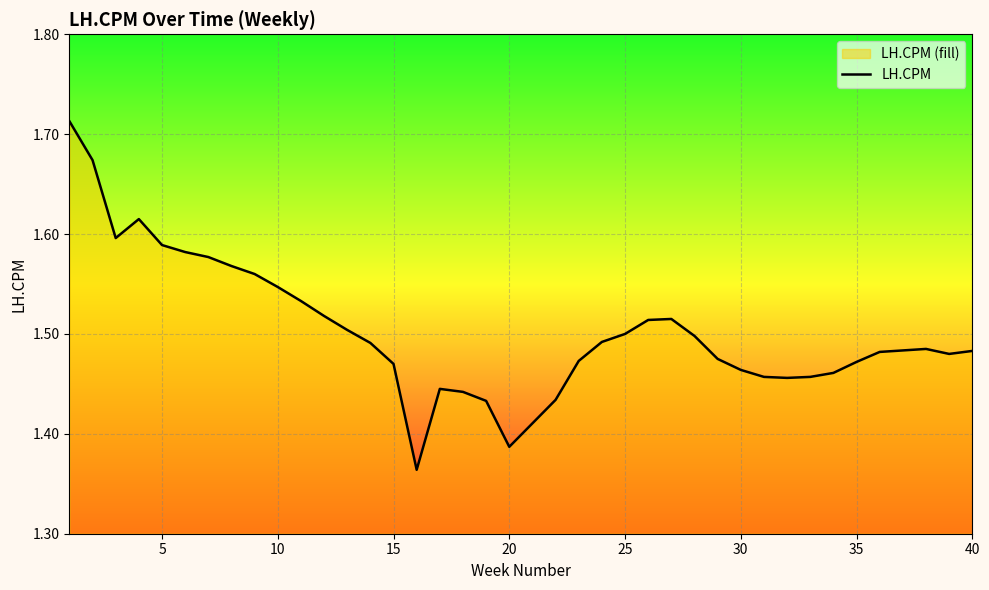

How many interior local peaks (higher than both neighbors) does the data have?

4